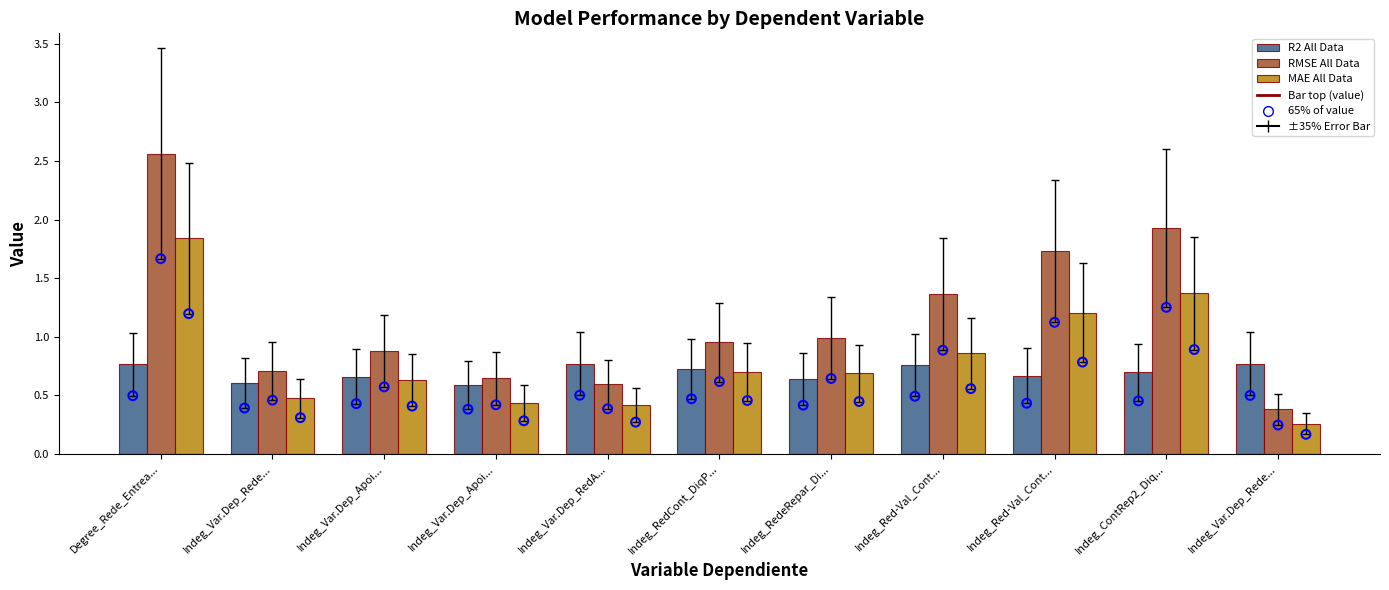

Which series contains the highest Y value?

RMSE All Data